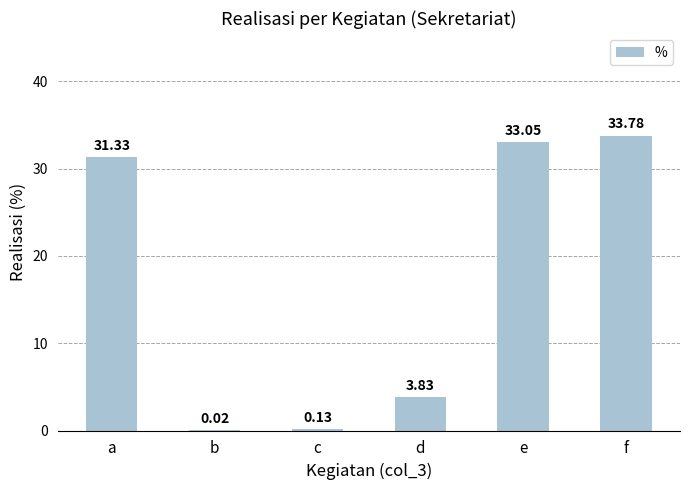

Where is the data nearest to the value 16?

d